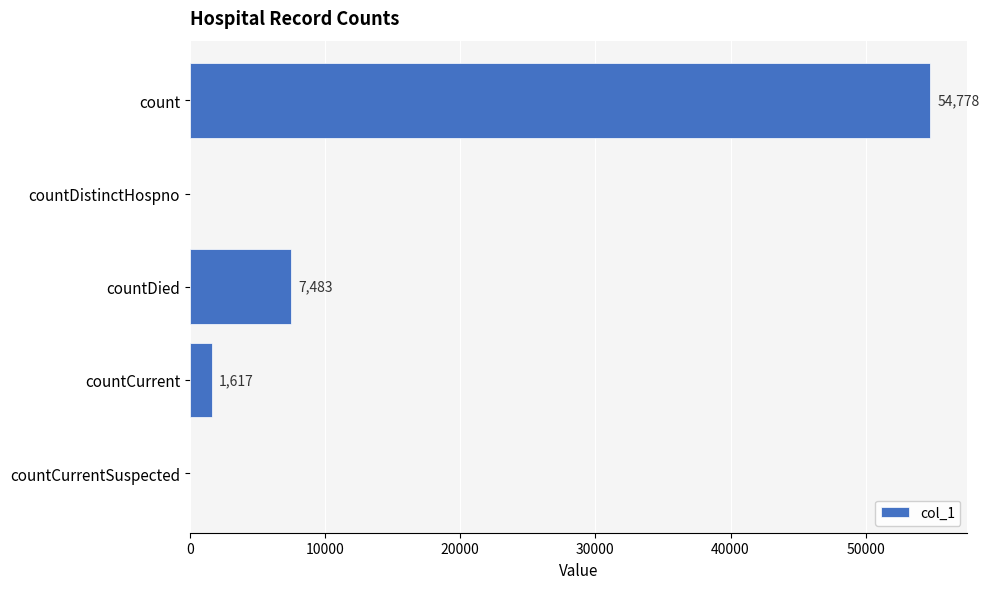

What is the change in value from count to countCurrentSuspected?

-54778